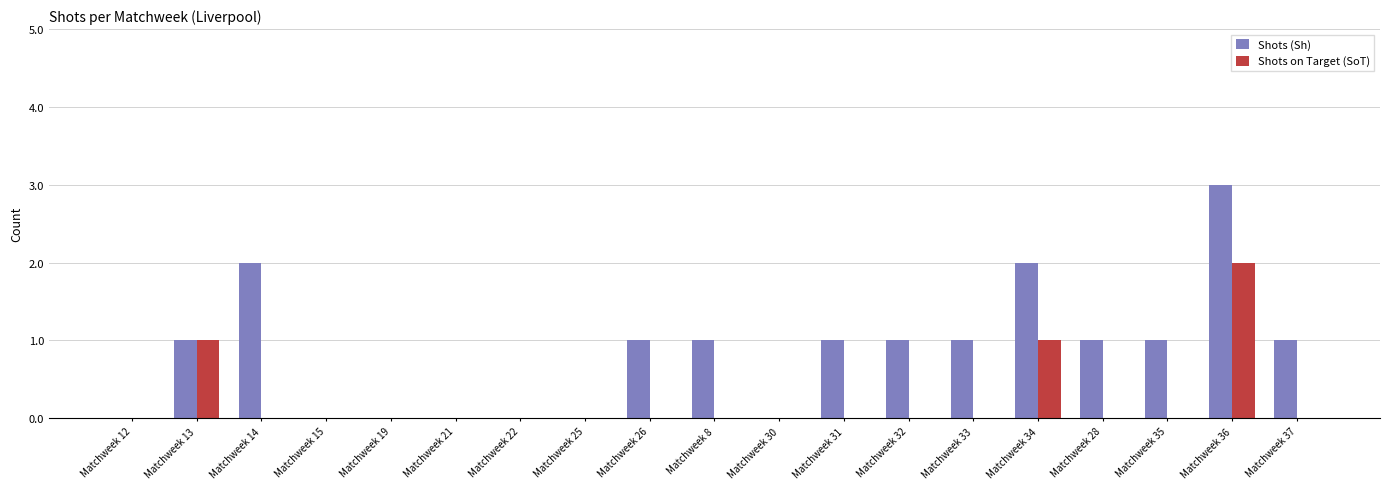

Is the value of Shots (Sh) at Matchweek 36 greater than the value of Shots on Target (SoT) at Matchweek 32?

Yes